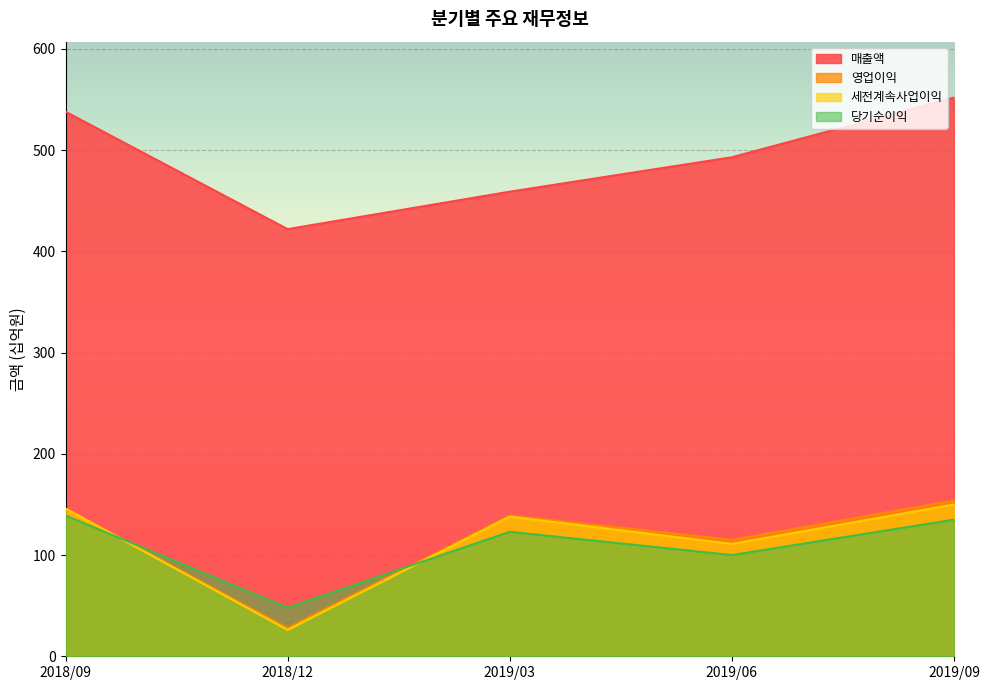

What is the difference between the 매출액 values at 2019/03 and 2019/09?

93